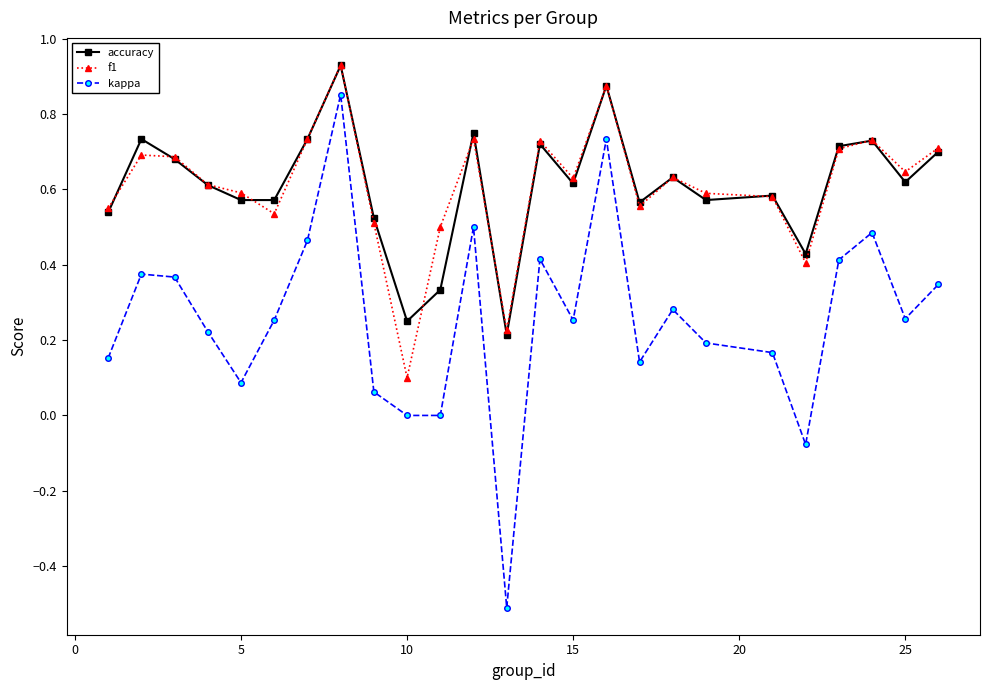

True or false: kappa and accuracy cross at least once.

False